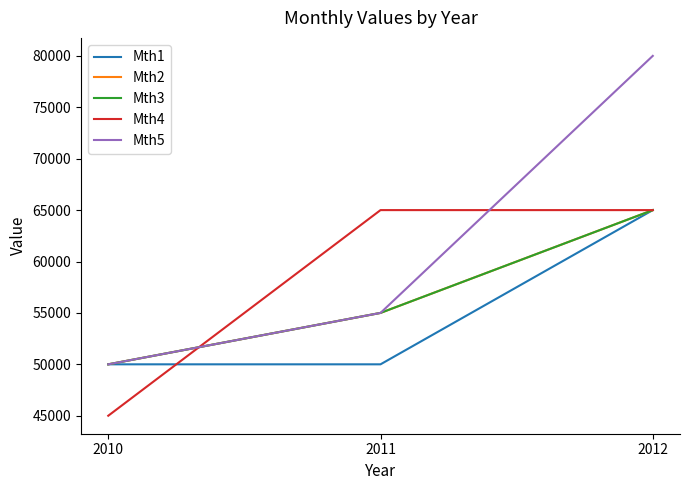

How many lines are shown in the chart?

5